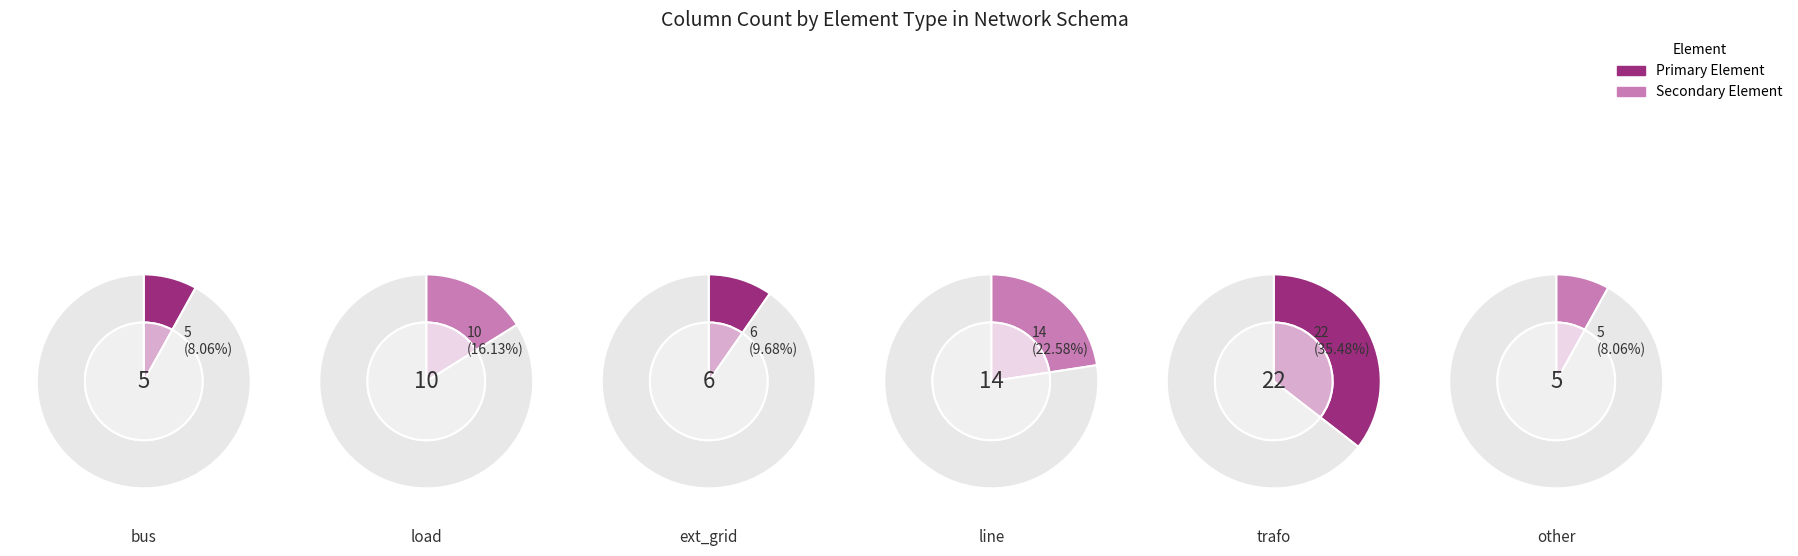

Does ext_grid represent more than half of the total?

No